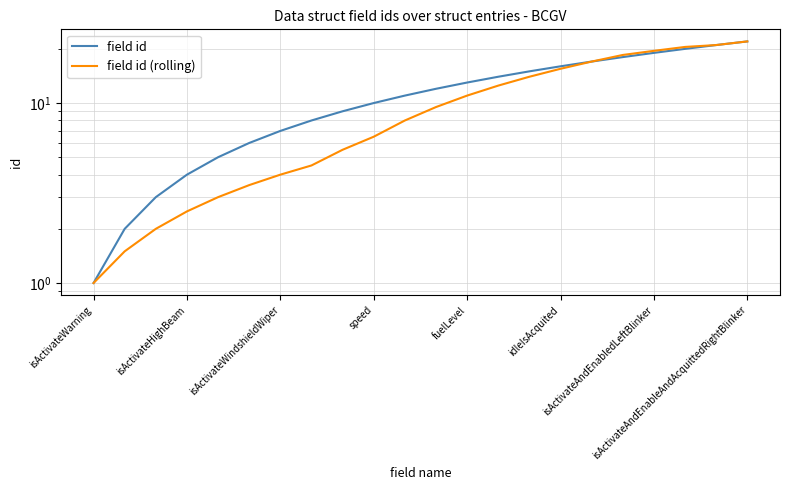

Does the chart display data point markers on the line(s)?

No